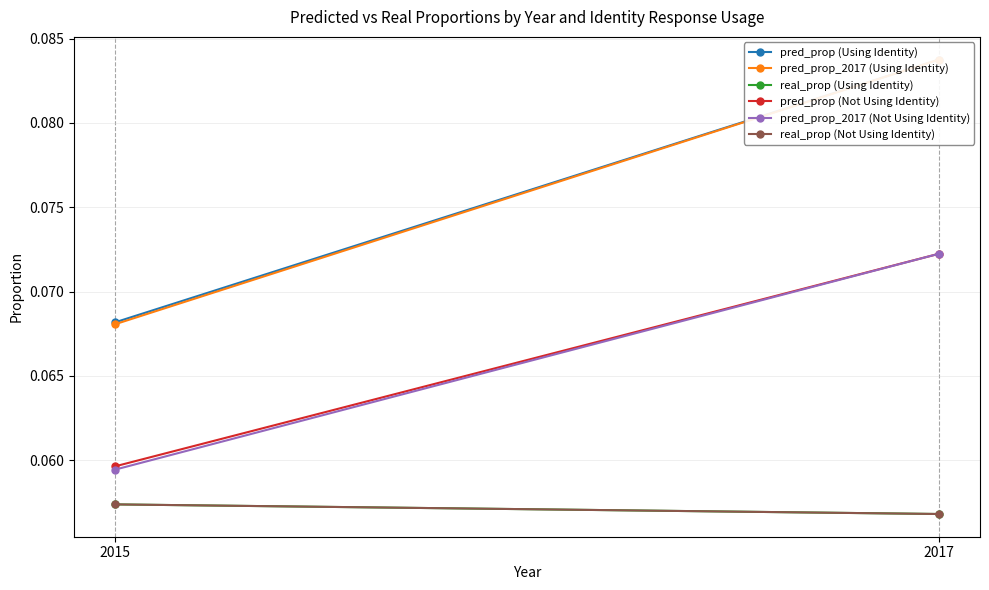

What is the total value across all series at 2017?

0.4